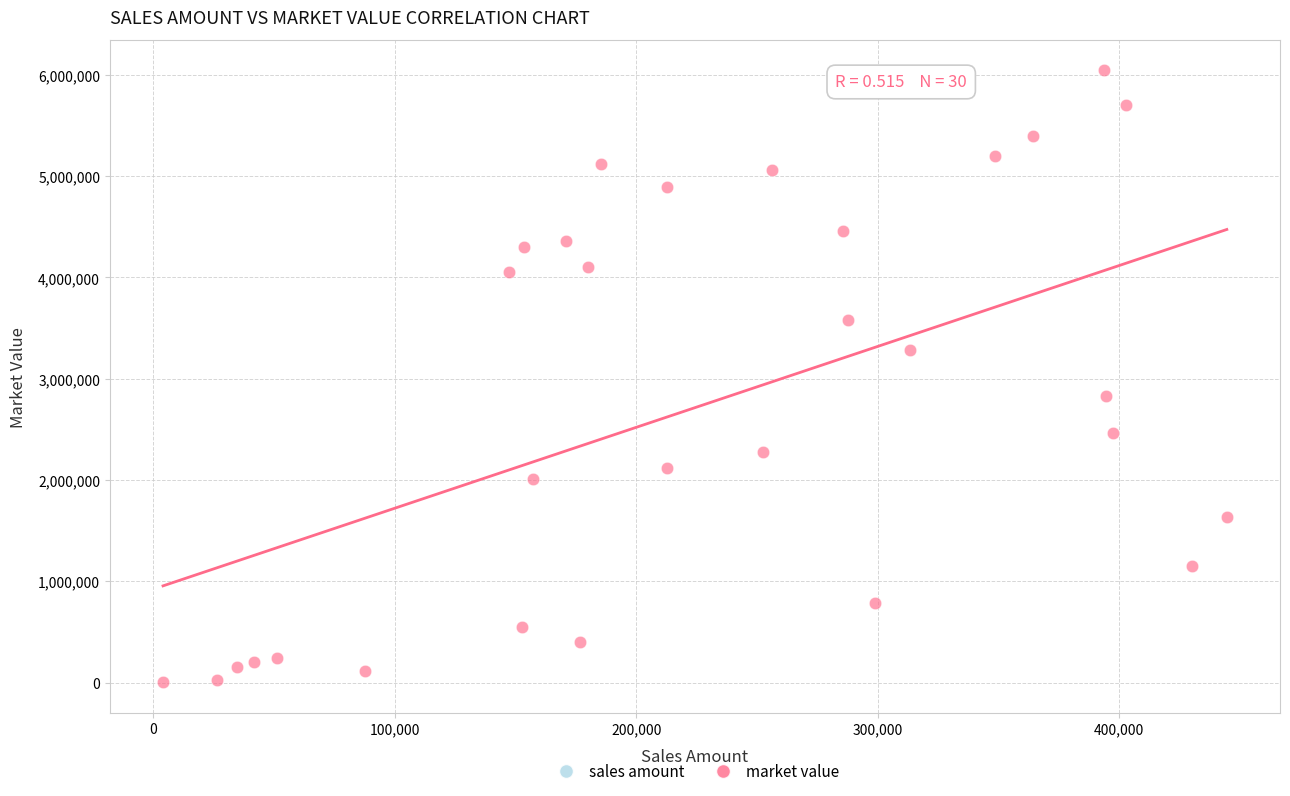

What is the range of Y values (max minus min)?

6039953.8